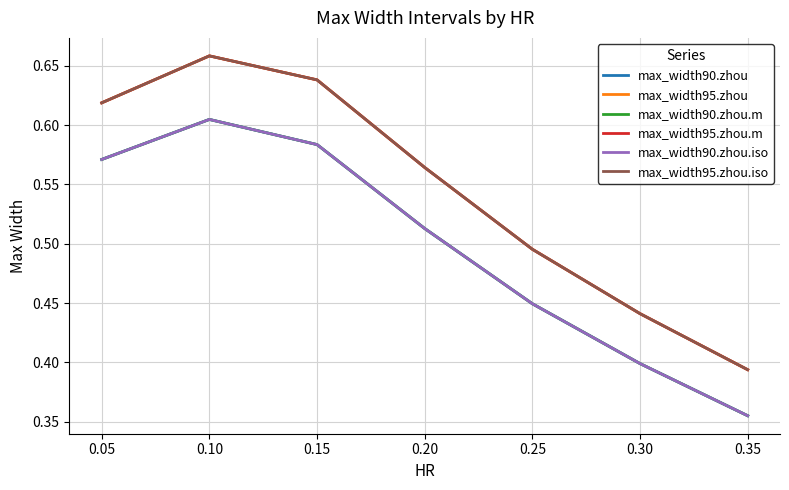

Rank the series by their maximum value, from highest to lowest.

max_width95.zhou, max_width95.zhou.m, max_width95.zhou.iso, max_width90.zhou, max_width90.zhou.m, max_width90.zhou.iso